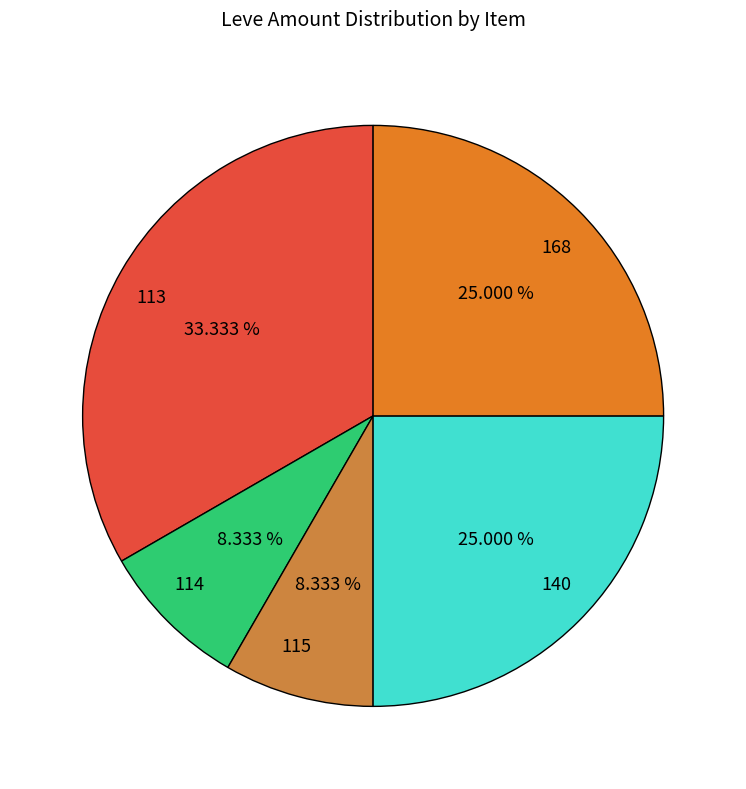

Do 140 and 115 together represent more than half of the pie?

No